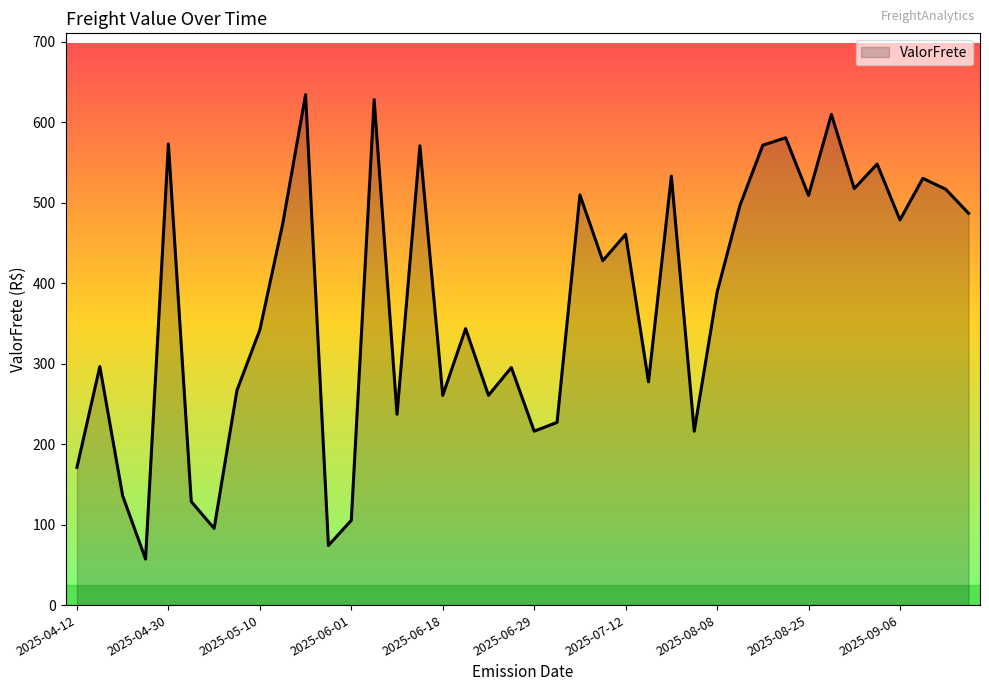

What is the minimum value shown in the chart?

57.2